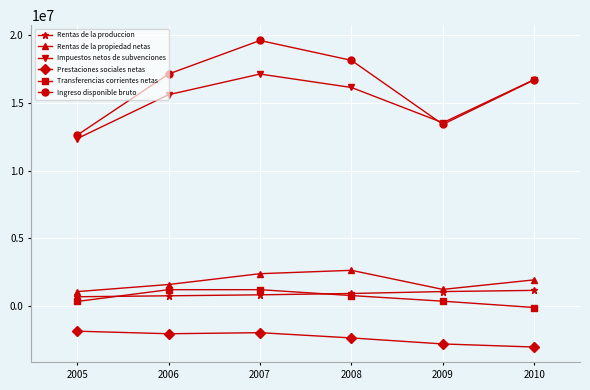

Where is Prestaciones sociales netas nearest to the value -2438035?

2008